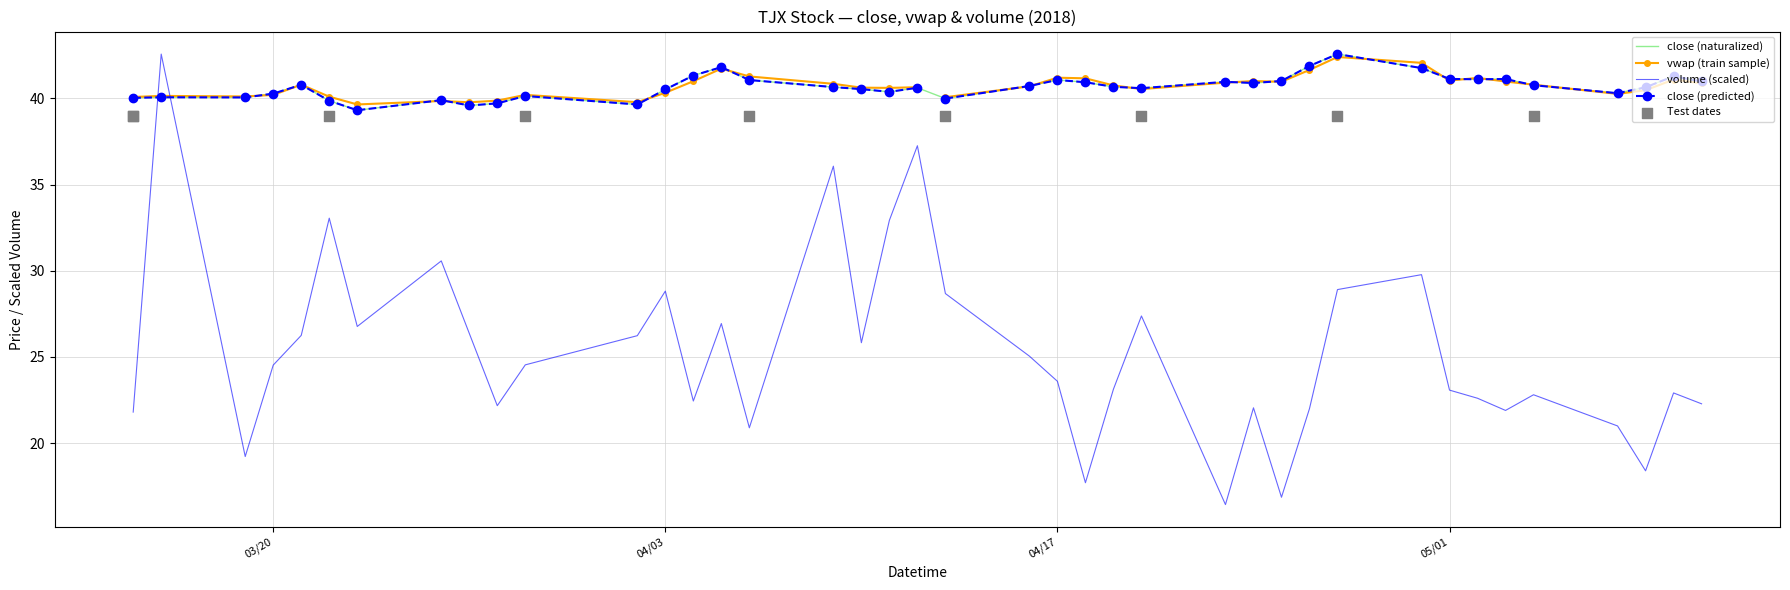

At how many categories does at least one series exceed 40?

33